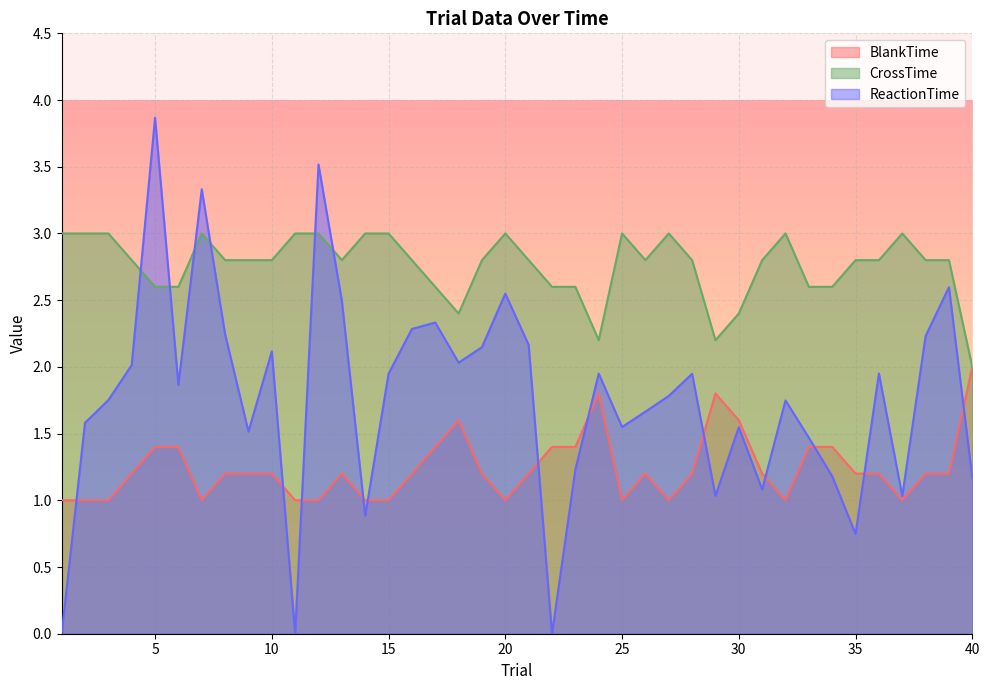

What is the sum of all CrossTime values?

110.4